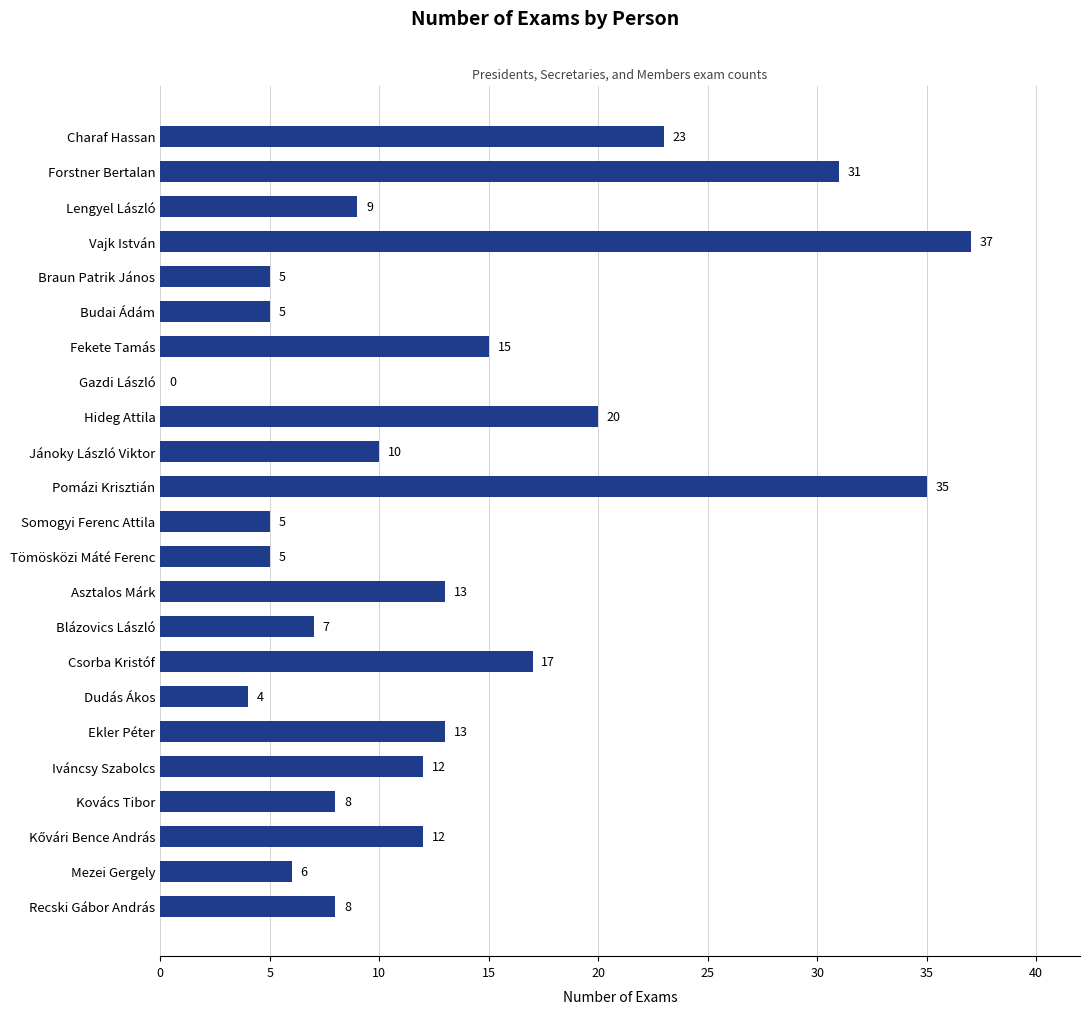

At which category does the chart reach its peak across all series?

Vajk István